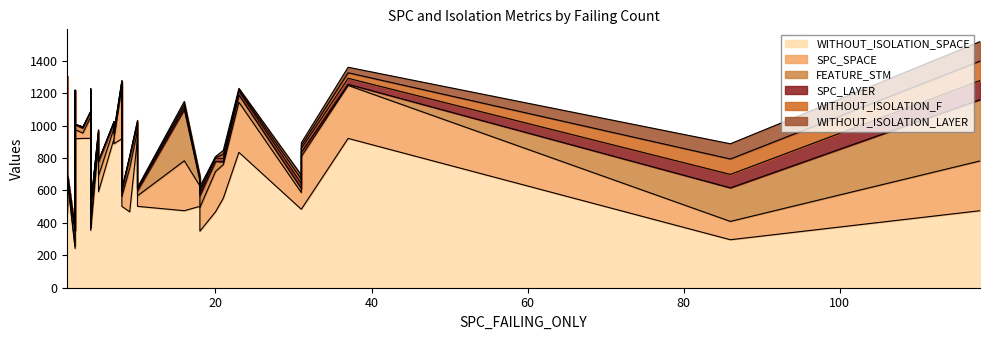

At 8, list the series in order from largest to smallest.

WITHOUT_ISOLATION_SPACE, SPC_SPACE, FEATURE_STM, WITHOUT_ISOLATION_F, WITHOUT_ISOLATION_LAYER, SPC_LAYER